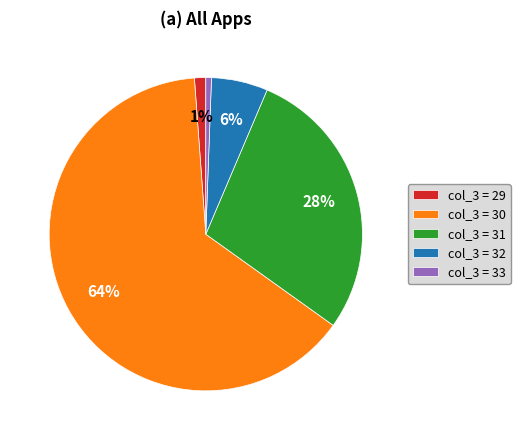

Combined, do col_3 = 33 and col_3 = 29 account for over 50%?

No